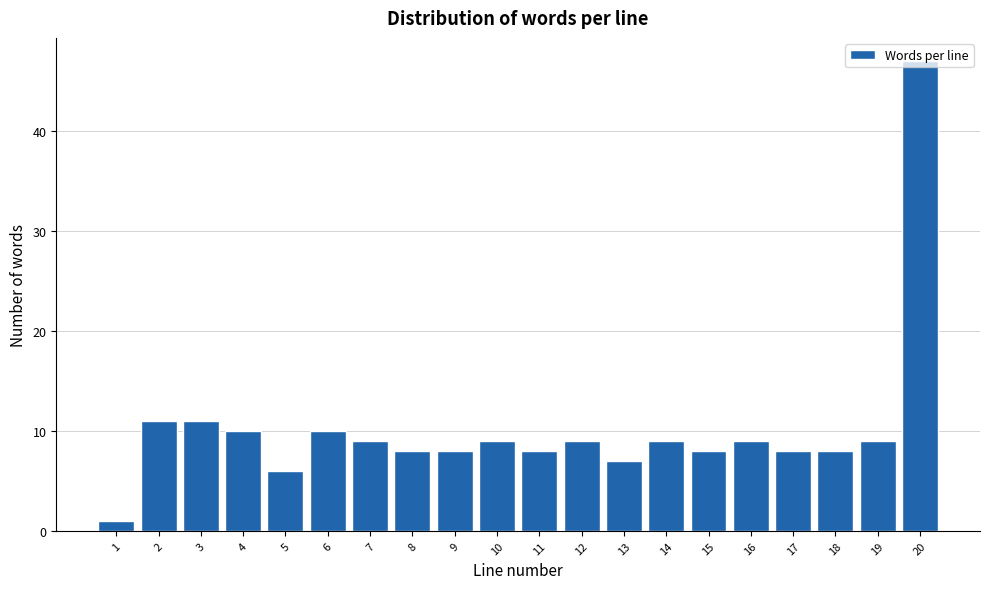

At which category does the chart reach its peak across all series?

20